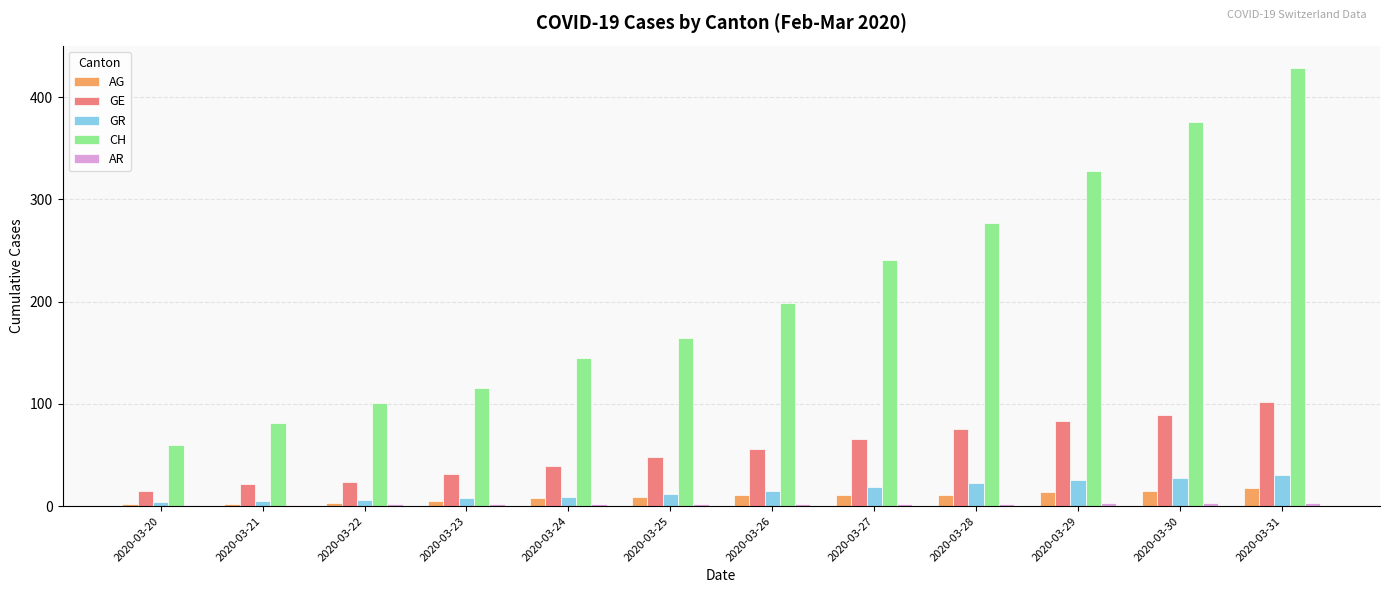

The GE series shows 21 at 2020-03-25. True or false?

False